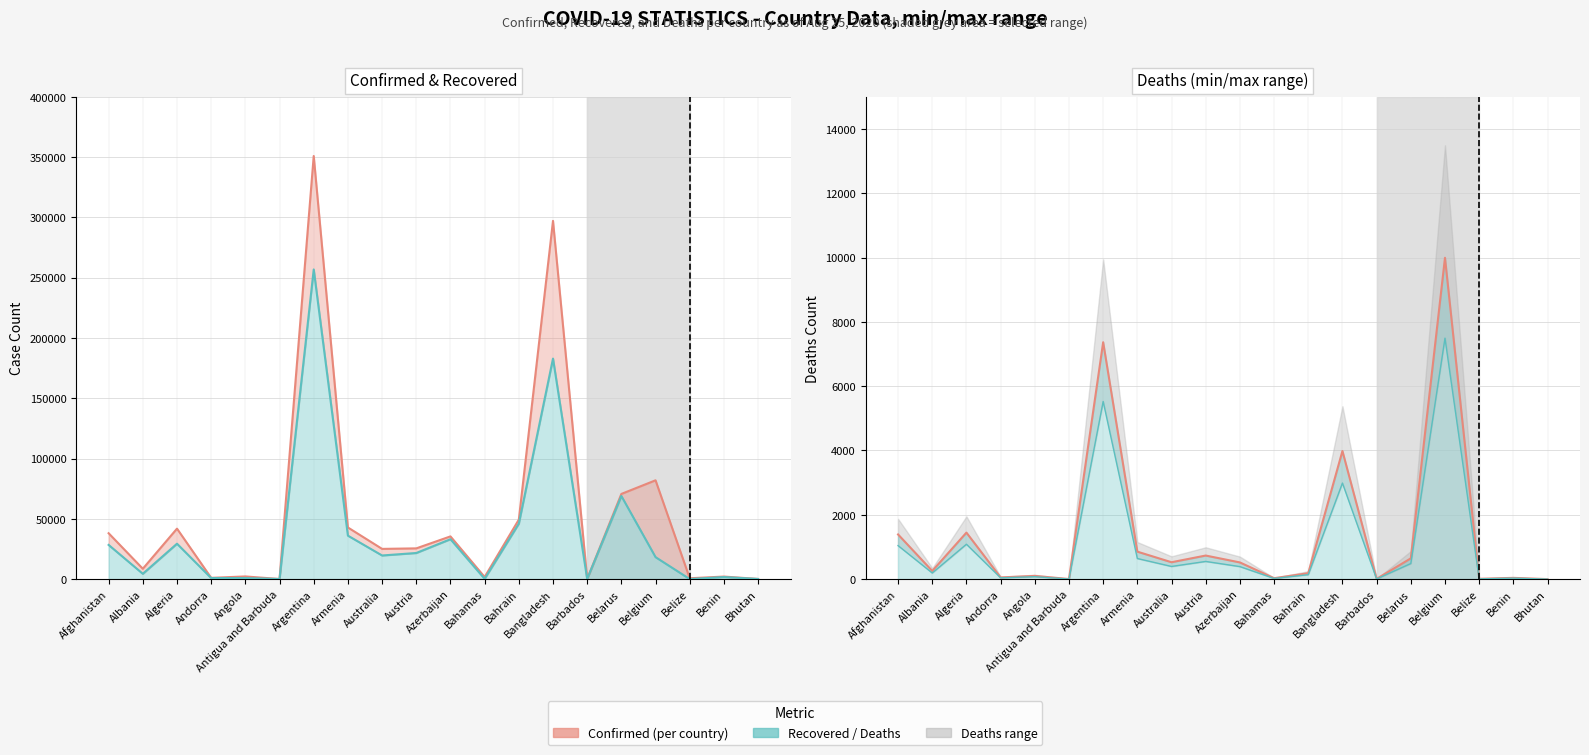

Which category has the highest value in the Deaths series?

Belgium